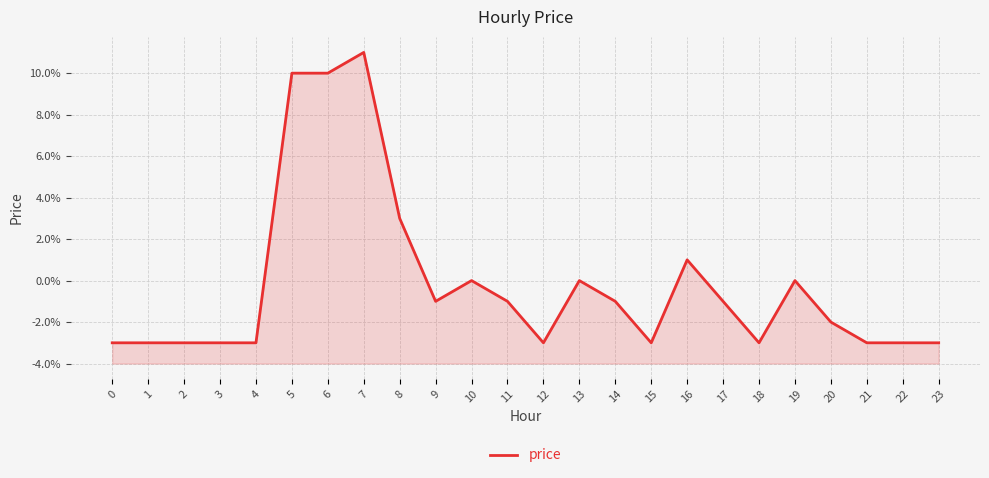

How many points are higher than both their immediate neighbors (excluding endpoints)?

5